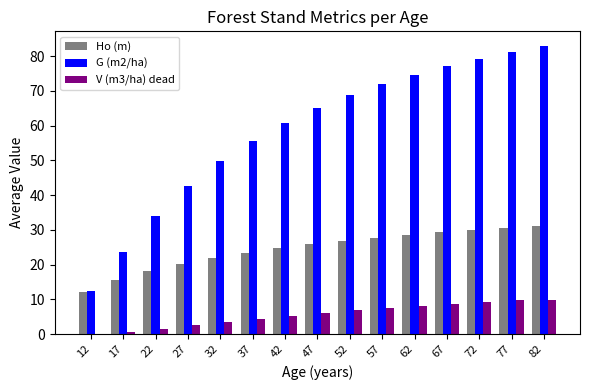

Which series has the largest total across all categories?

G (m2/ha)